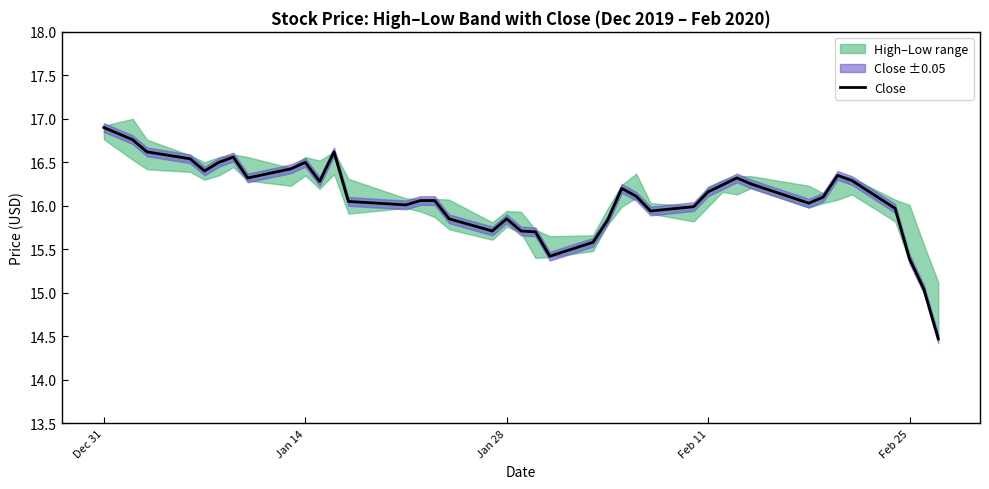

What is the minimum value for Close?

14.5